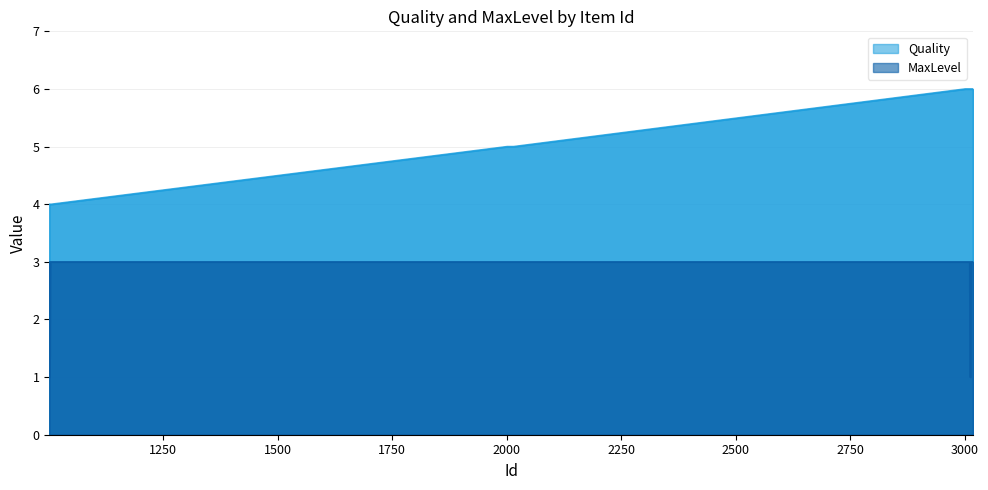

What are all the series names shown in the legend?

Quality, MaxLevel